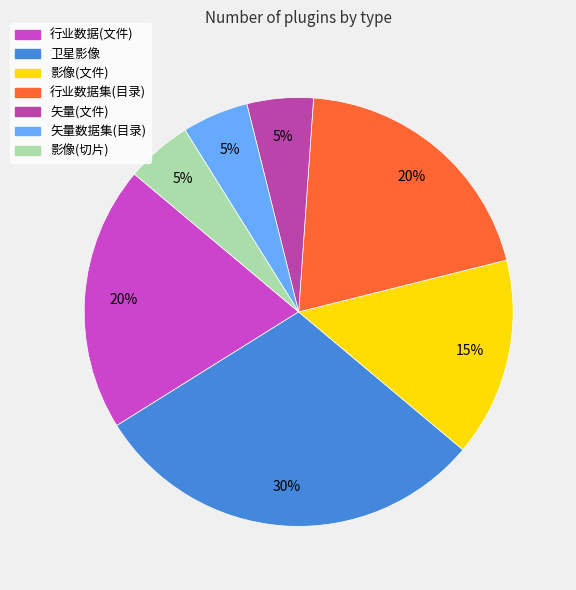

How many segments does this pie chart have?

7